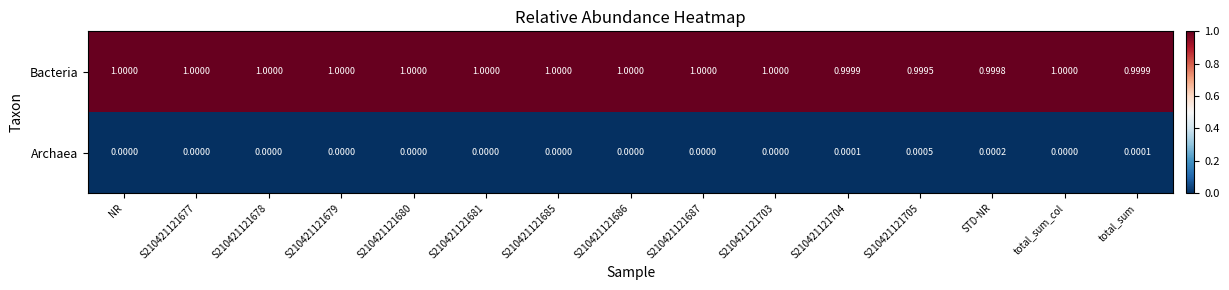

Rank the series by their average value, from lowest to highest.

Archaea, Bacteria